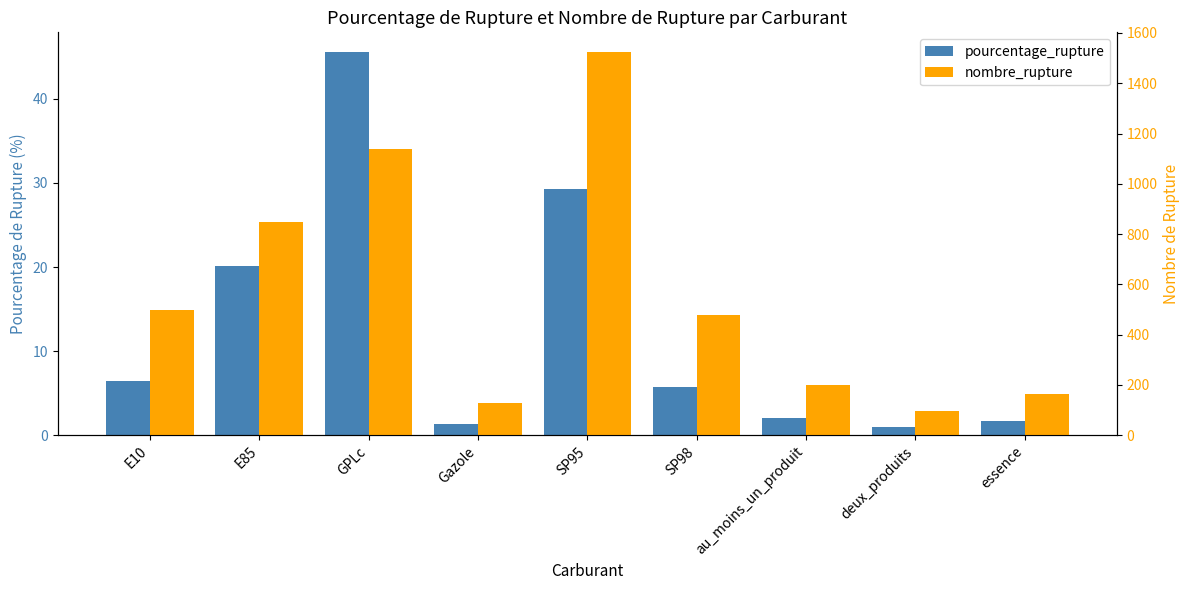

Are the bars grouped side by side (vs. stacked)?

Yes